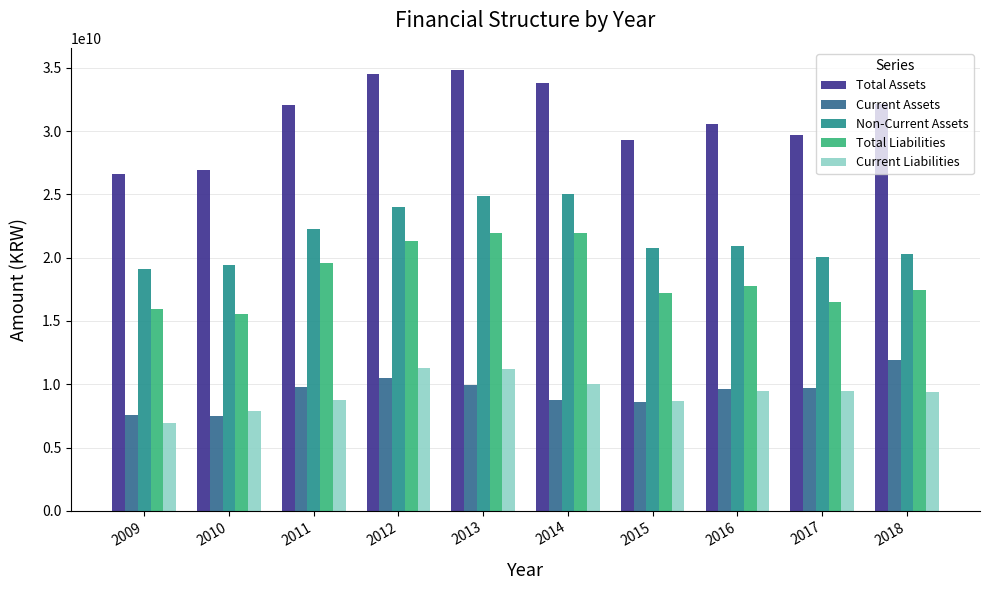

Rank the series at 2018 from lowest to highest value.

Current Liabilities, Current Assets, Total Liabilities, Non-Current Assets, Total Assets